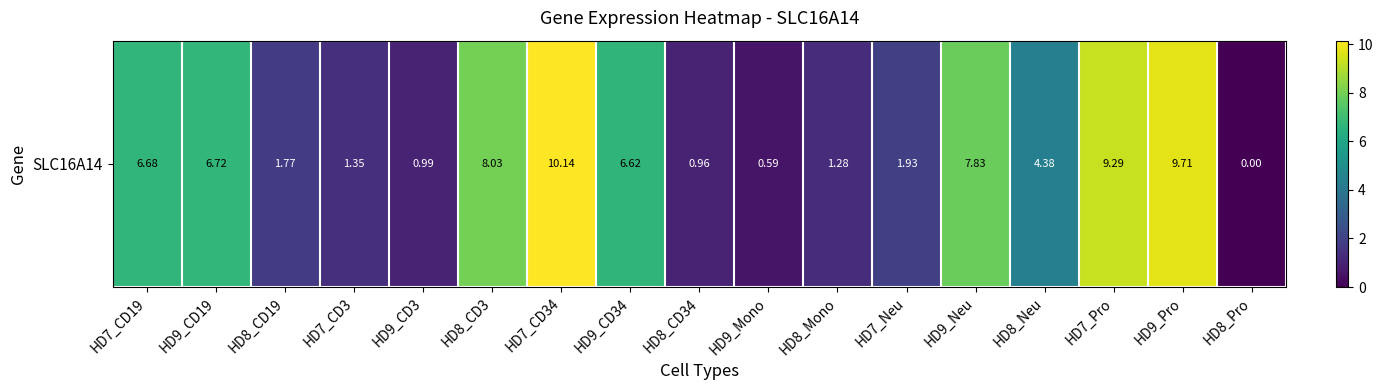

True or false: the data shows 7.8 at HD9_Neu.

True